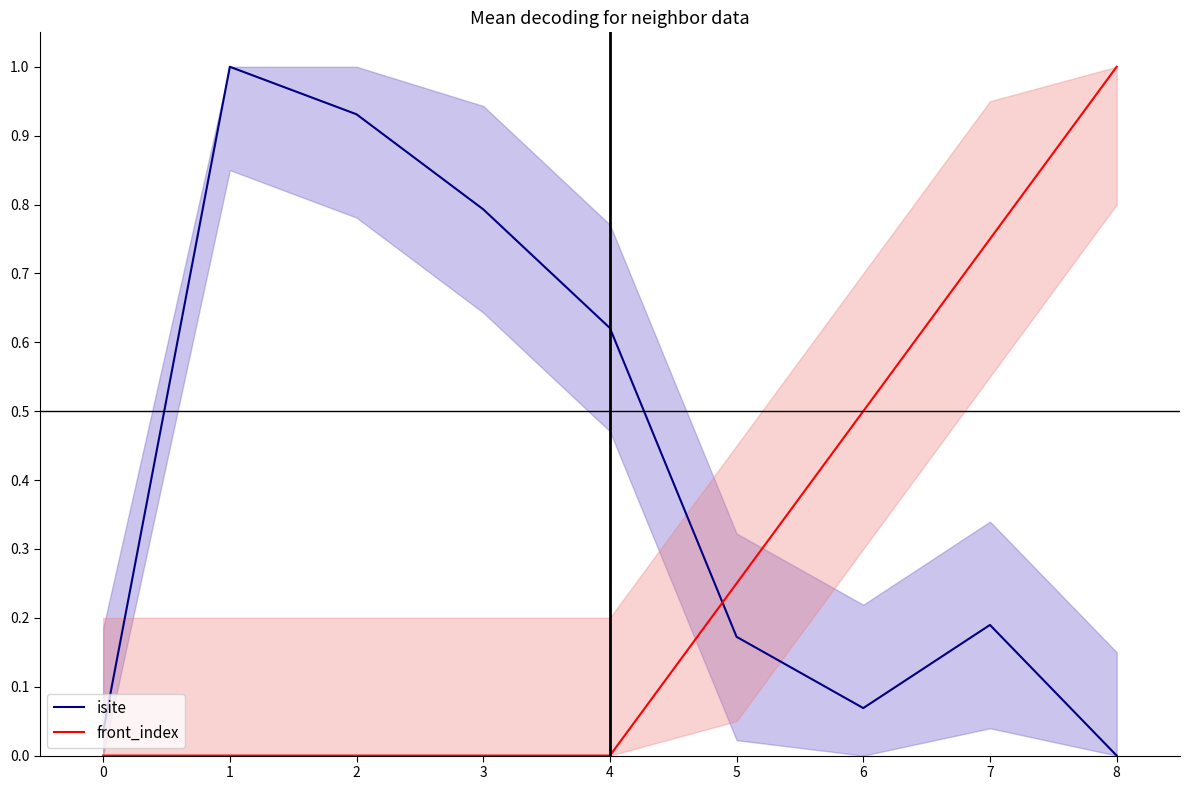

True or false: isite has more than 0 interior local peaks.

True